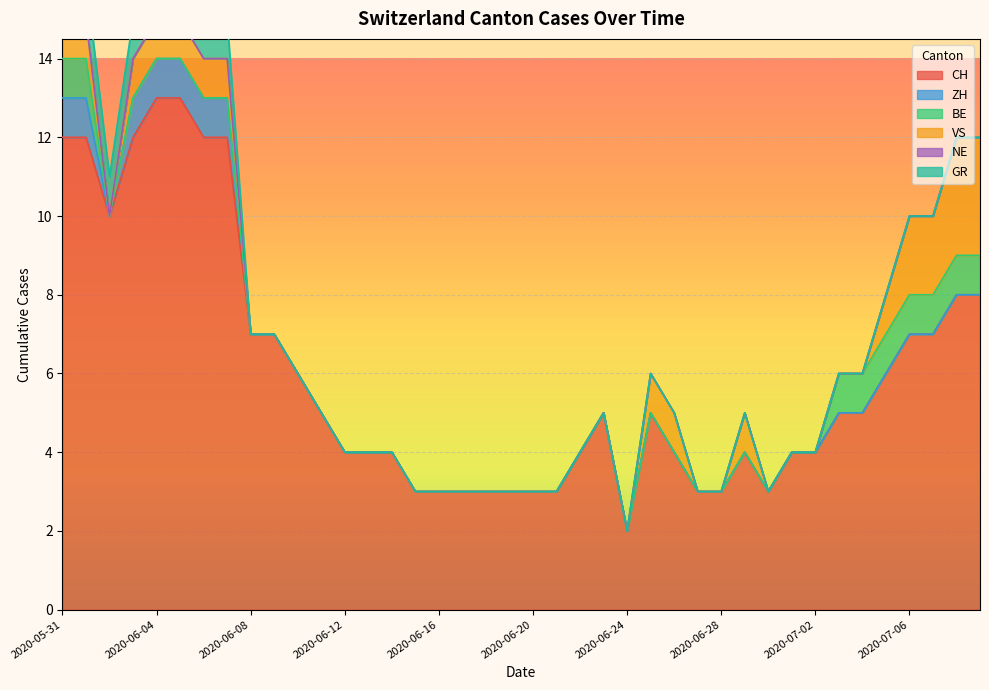

At 2020-06-21, list the series in order from smallest to largest.

ZH, BE, VS, NE, GR, CH